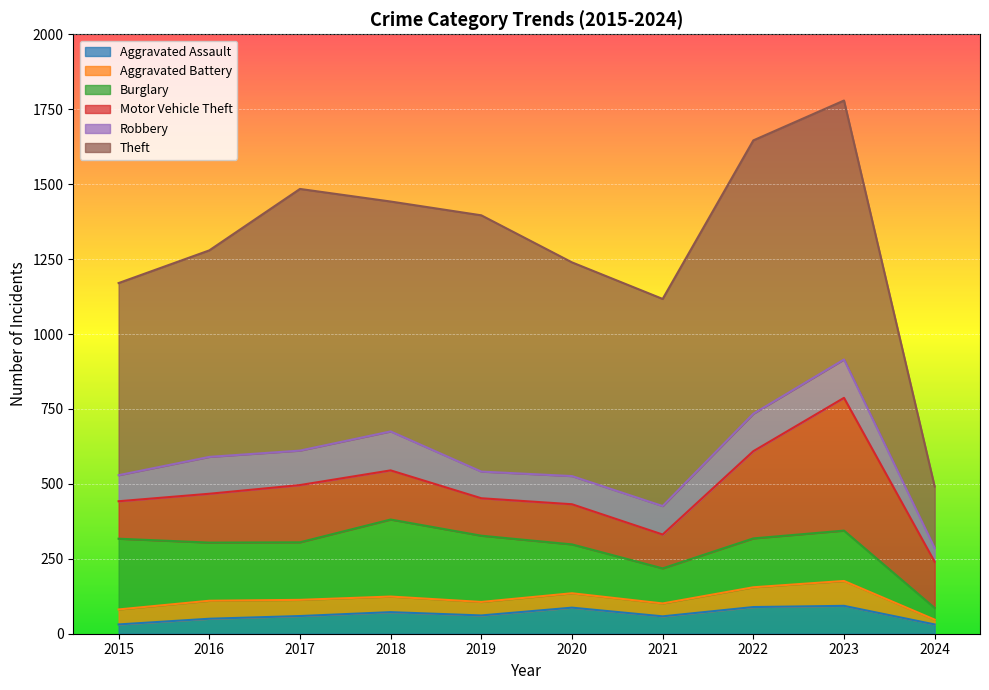

Which category has the highest value across all series?

2022